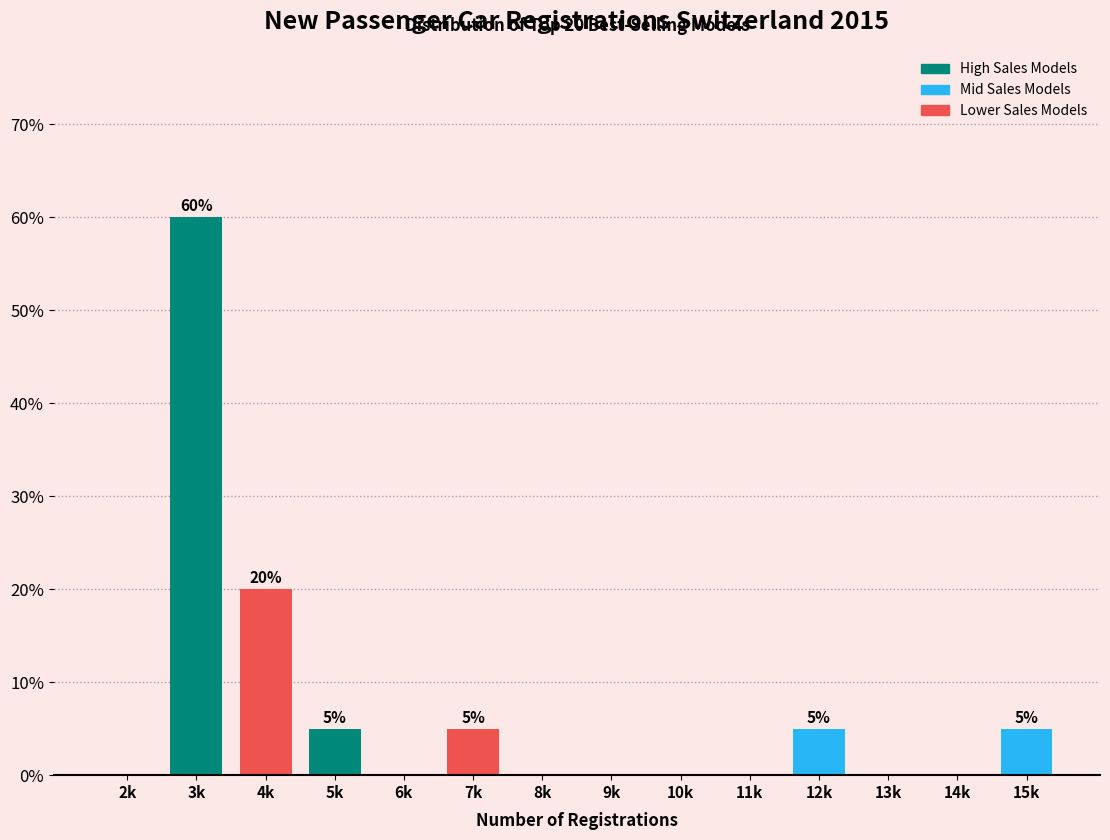

Reading left to right, what are all the values shown in this chart?

2k=0	3k=60	4k=20	5k=5	6k=0	7k=5	8k=0	9k=0	10k=0	11k=0	12k=5	13k=0	14k=0	15k=5